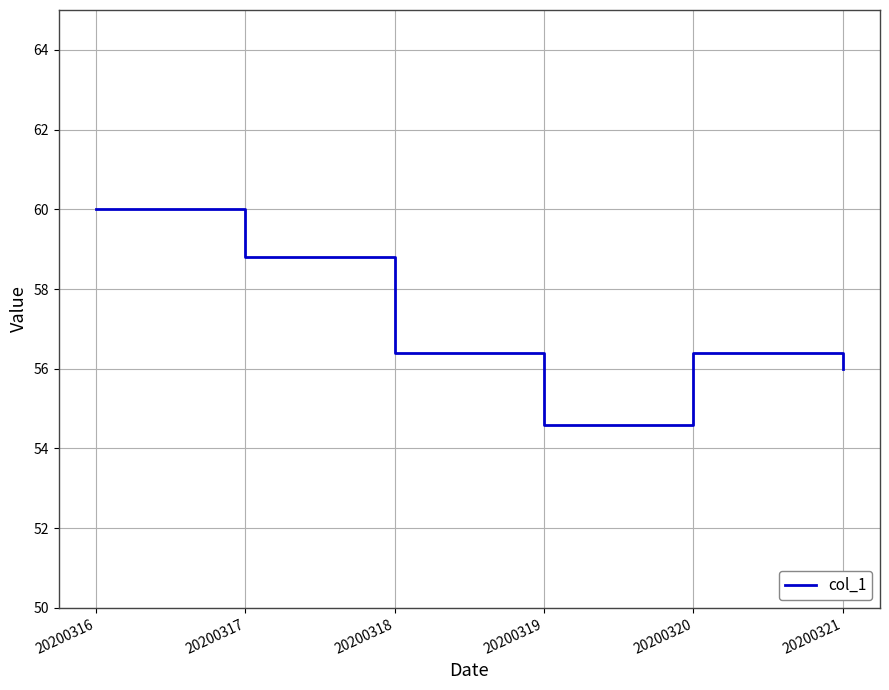

Reading right to left, extract all data points from this chart.

20200321=56.0	20200320=56.4	20200319=54.6	20200318=56.4	20200317=58.8	20200316=60.0